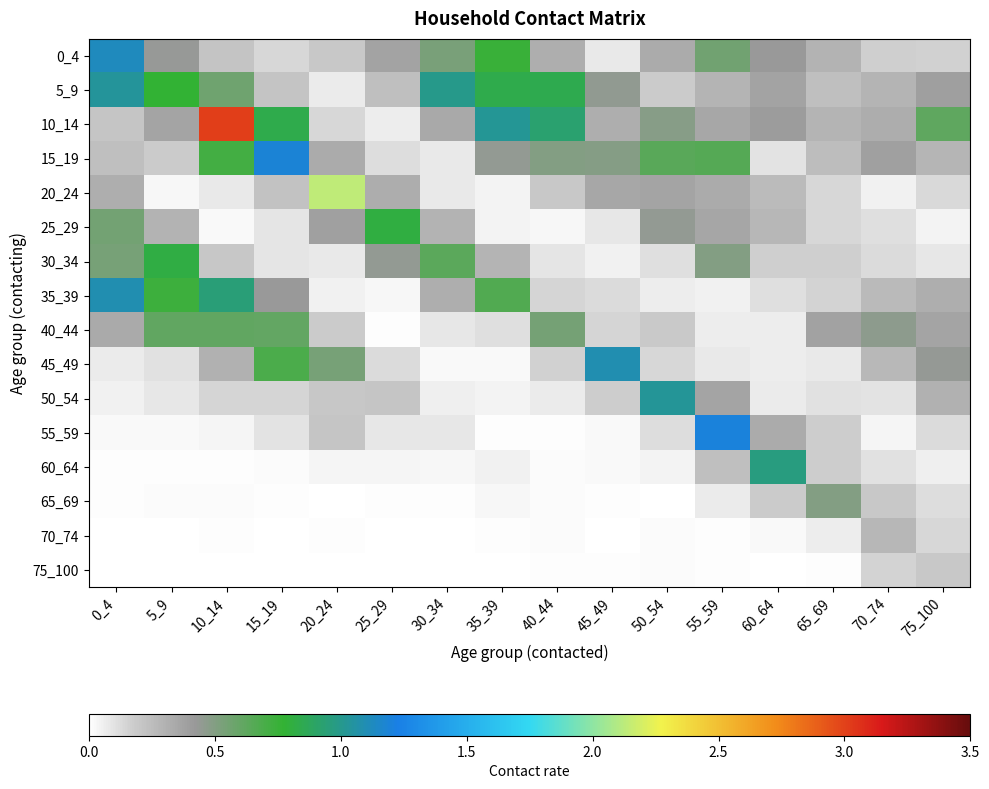

What is the greatest value displayed?

3.0